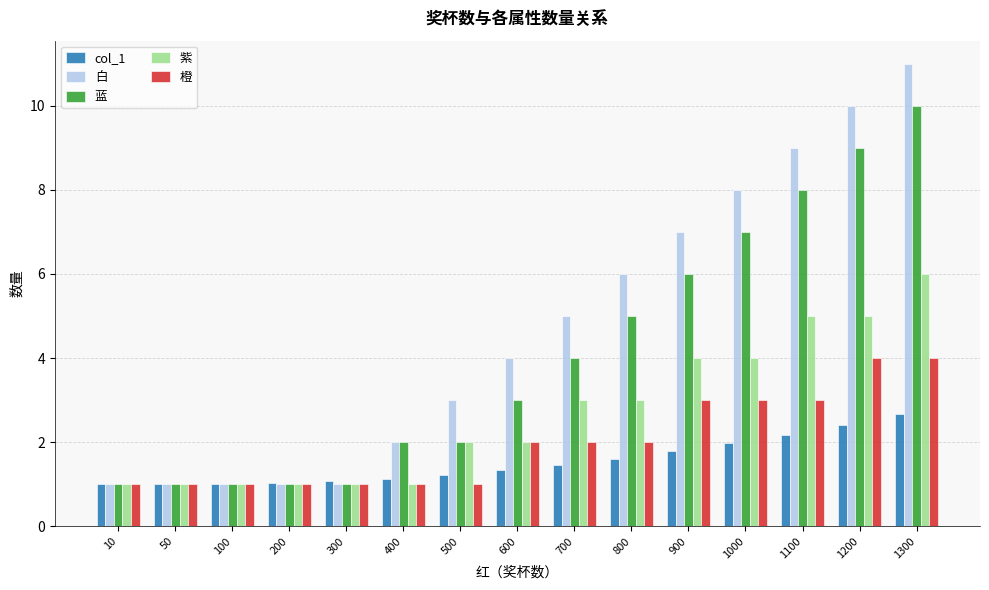

What is the total value across all series at 1300?

33.7